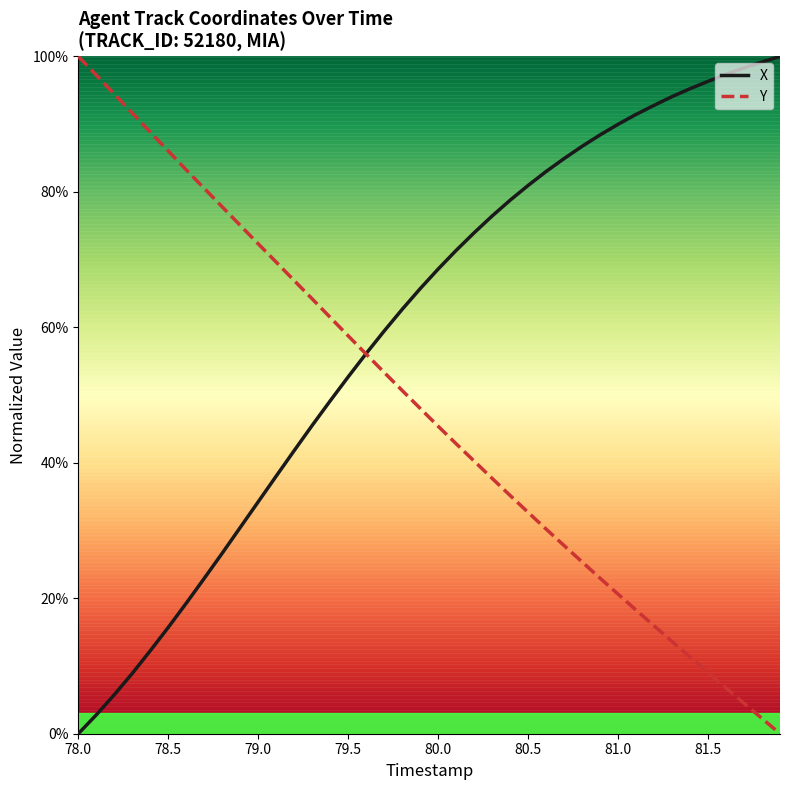

How many lines are shown in the chart?

2